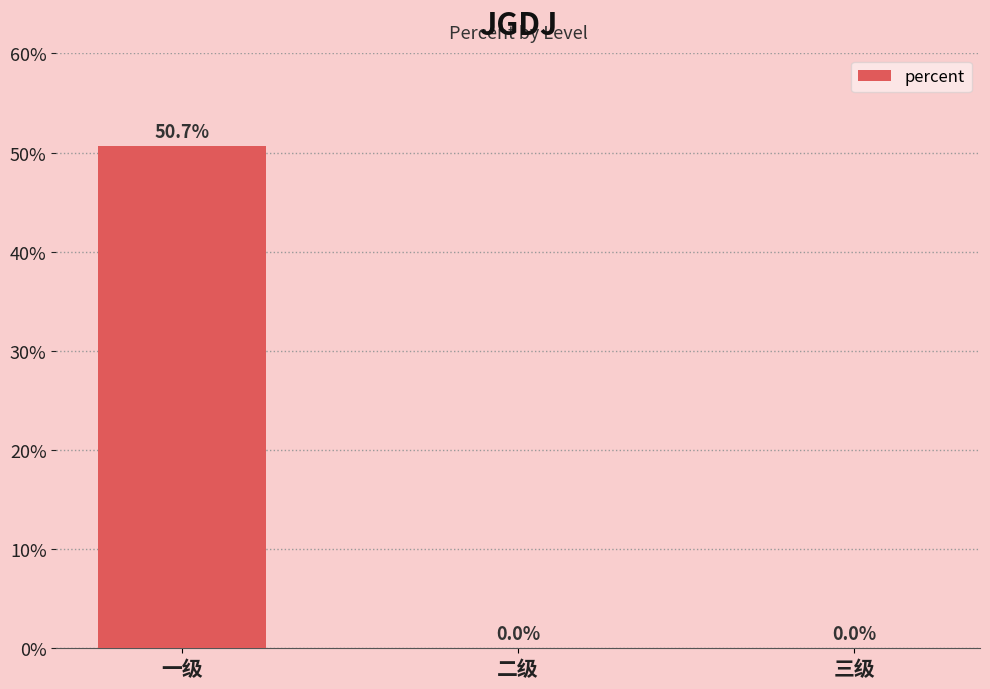

Which has a higher value, 三级 or 二级?

三级